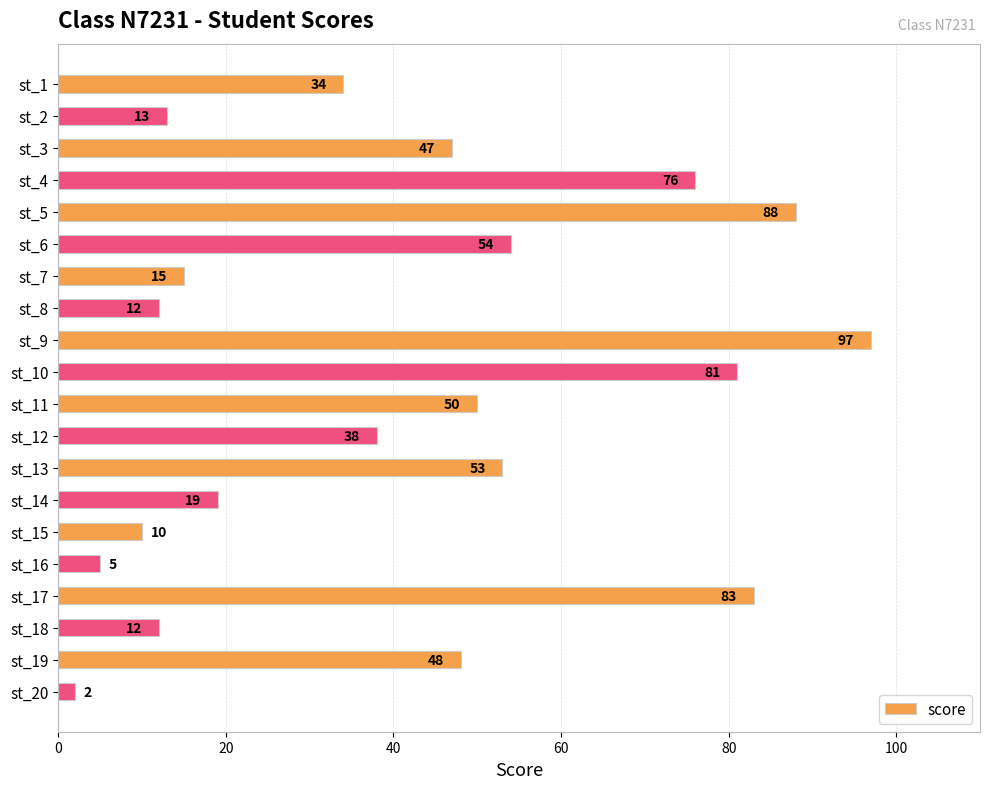

What is the value of the 14th bar from the top?

19